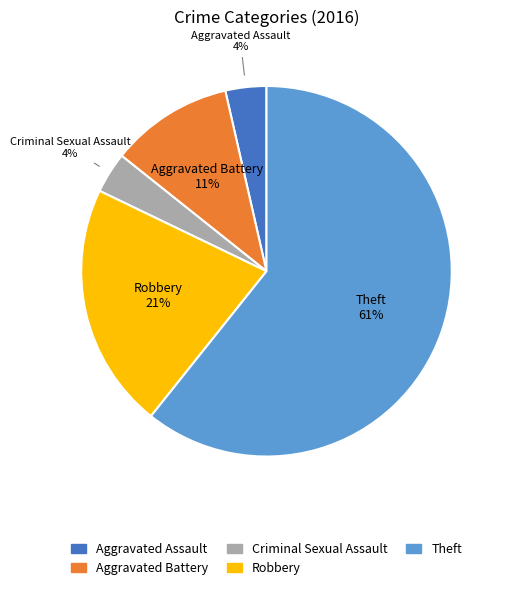

Count the number of slices in the pie.

5